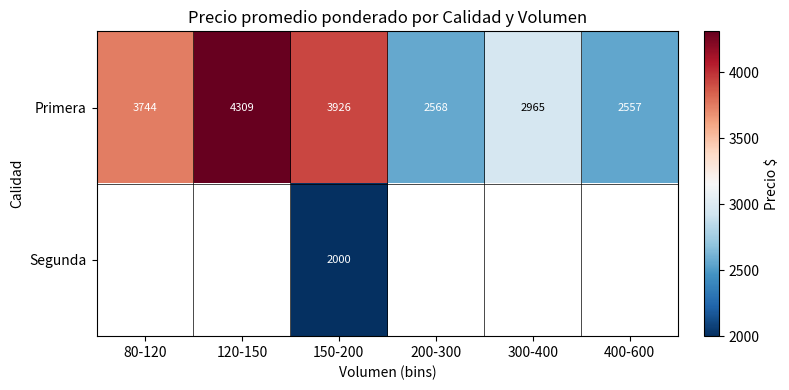

At 150-200, list the series in order from smallest to largest.

Segunda, Primera